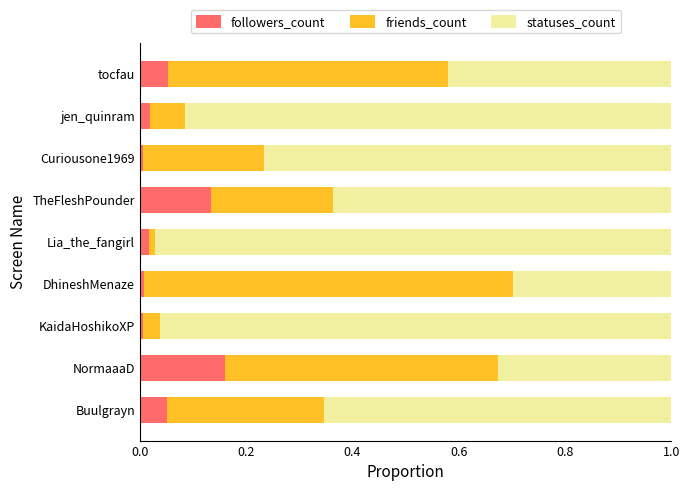

Is it true that followers_count equals 0.0 at Curiousone1969?

True